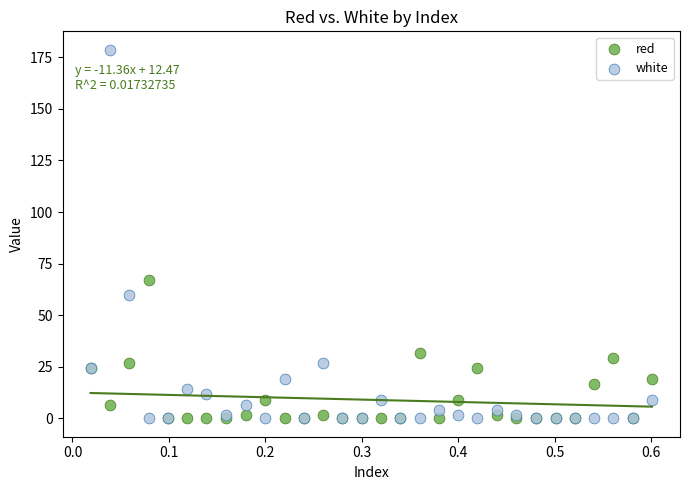

In the white series, what Y value is closest to 89?

59.7